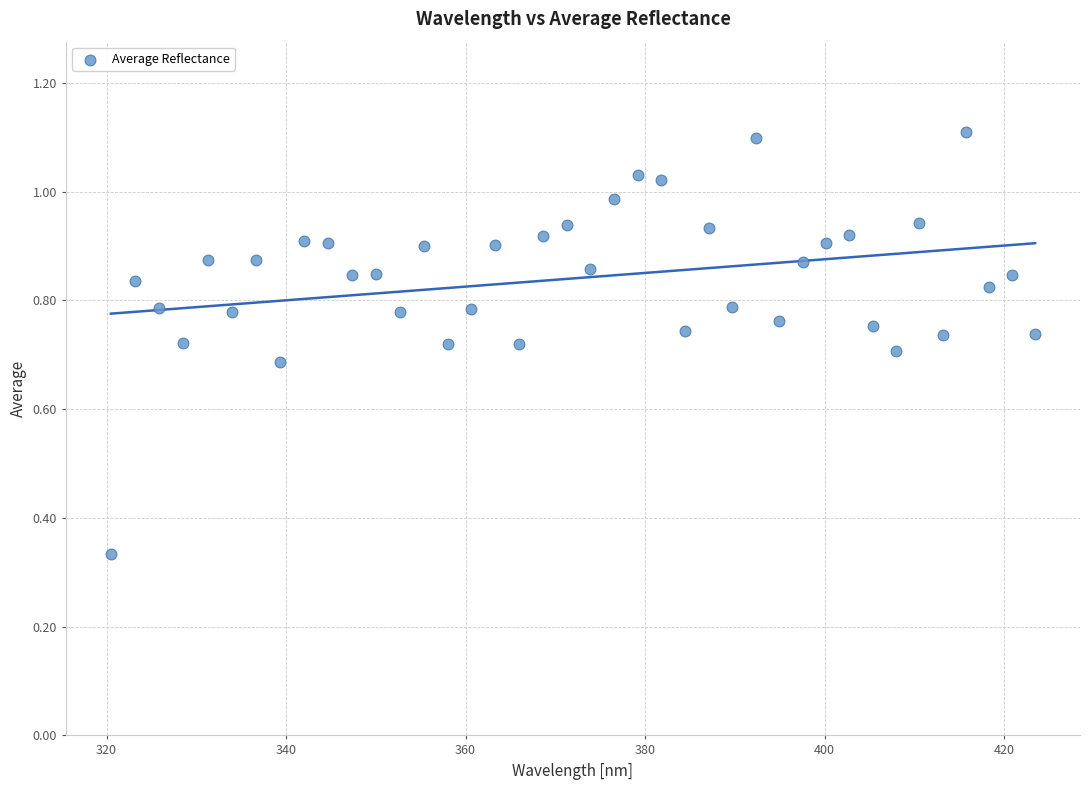

What is the range of X values (max minus min)?

103.0